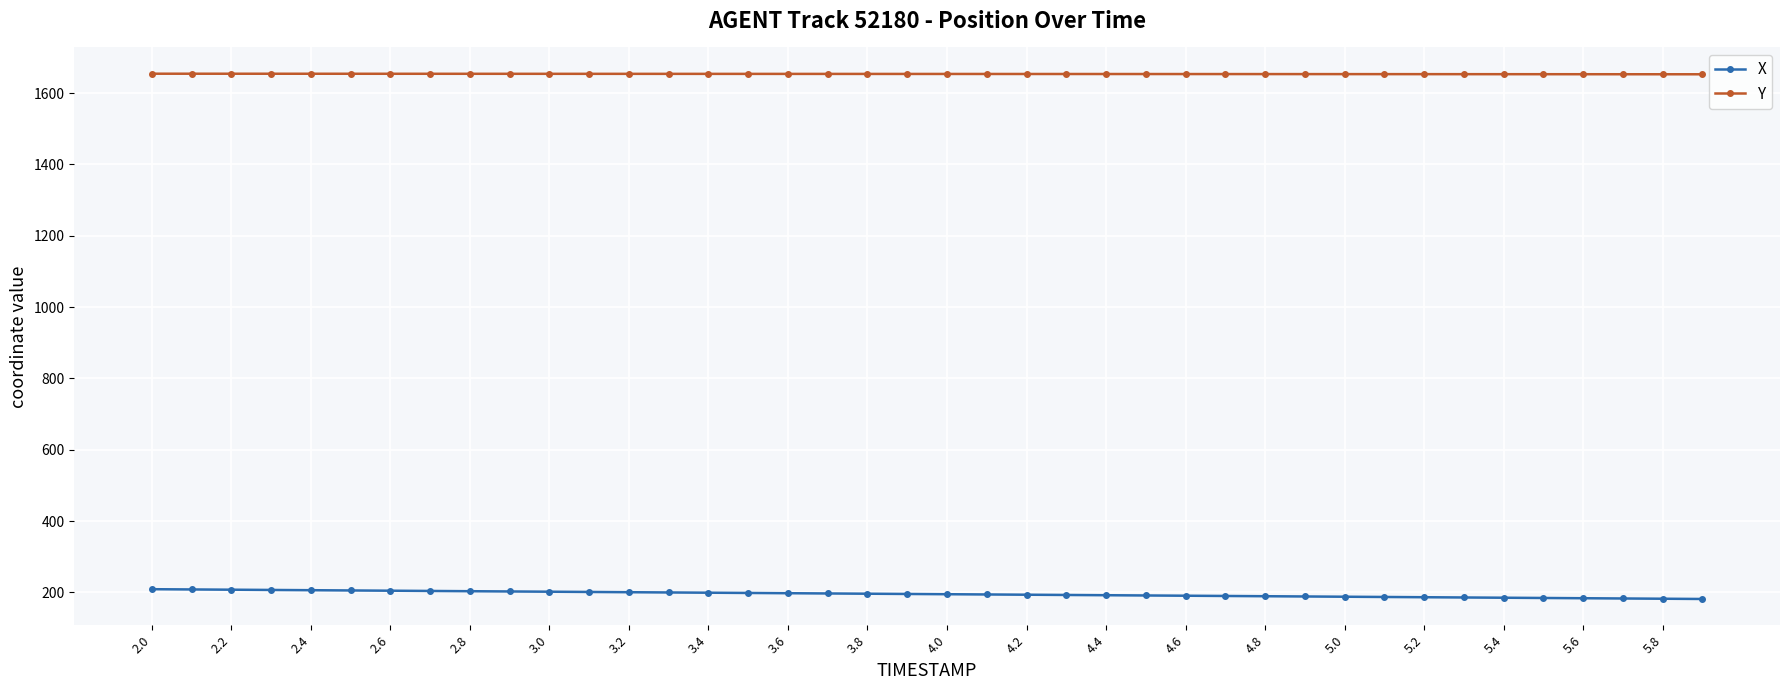

Which series has the largest total across all categories?

Y